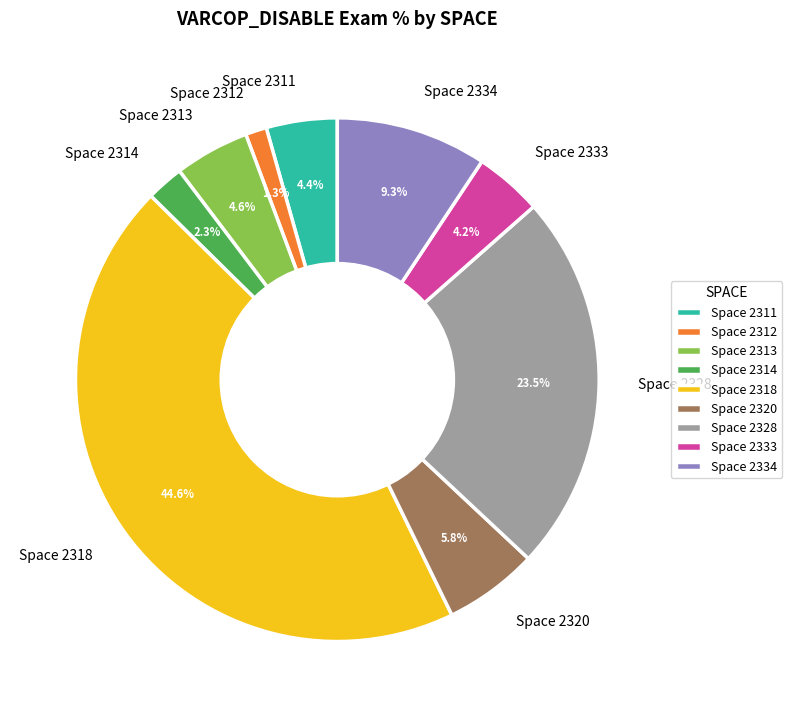

Is there any slice that represents more than half of the pie?

No